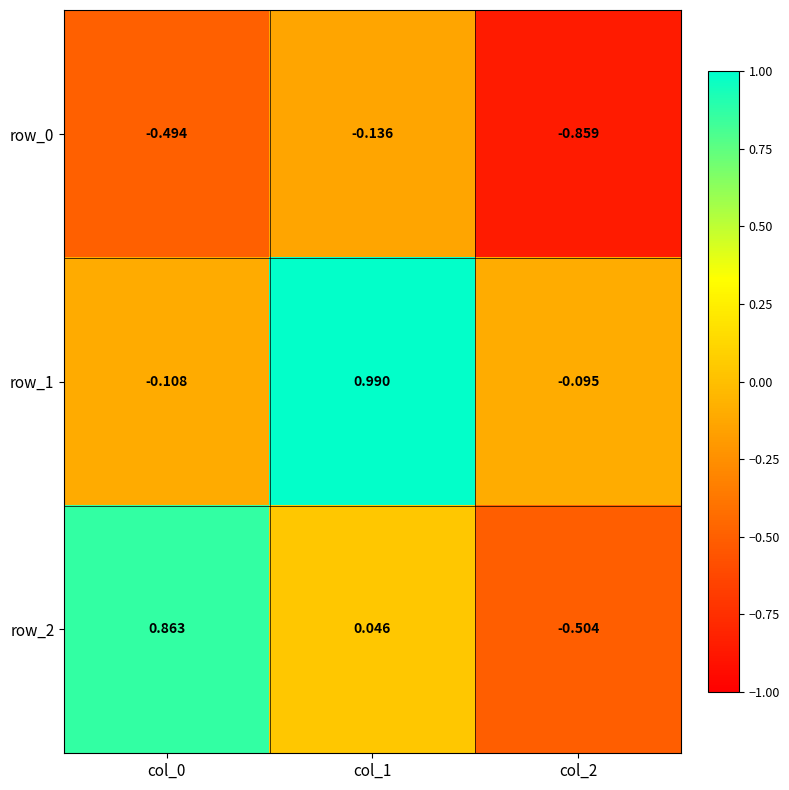

At which label does row_1 reach its peak?

col_1